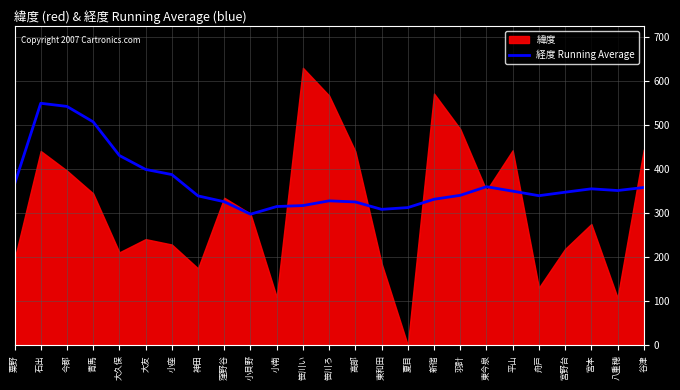

Reading left to right, what are all the values shown in this chart?

365.9	550.1	543.0	507.9	431.4	399.7	388.0	339.5	326.2	297.9	315.3	317.5	328.2	325.7	308.9	312.9	331.8	340.7	360.4	350.3	339.9	347.9	355.6	351.7	358.6